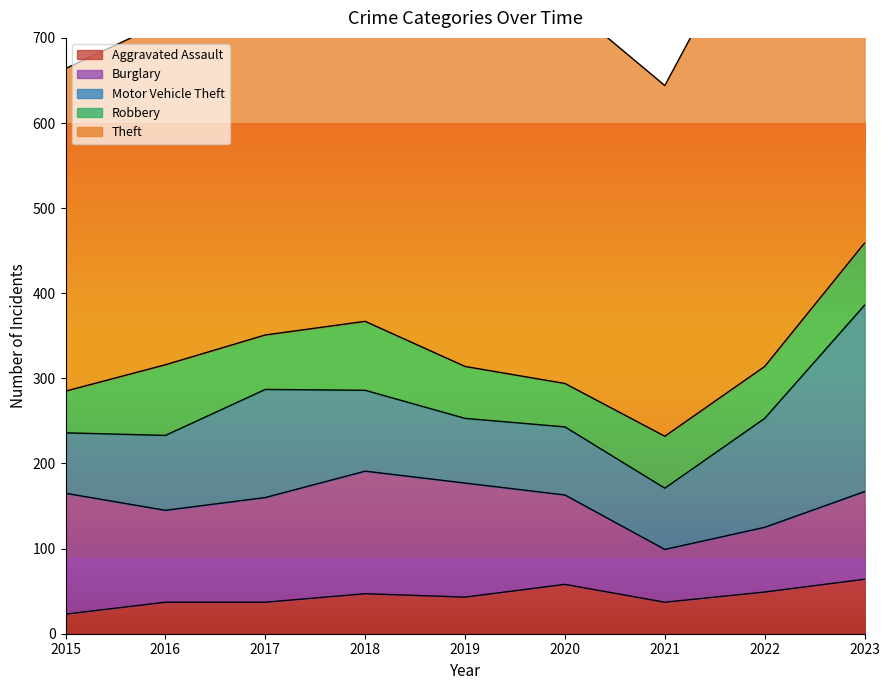

True or false: Aggravated Assault has more than 1 points higher than both neighbors.

True